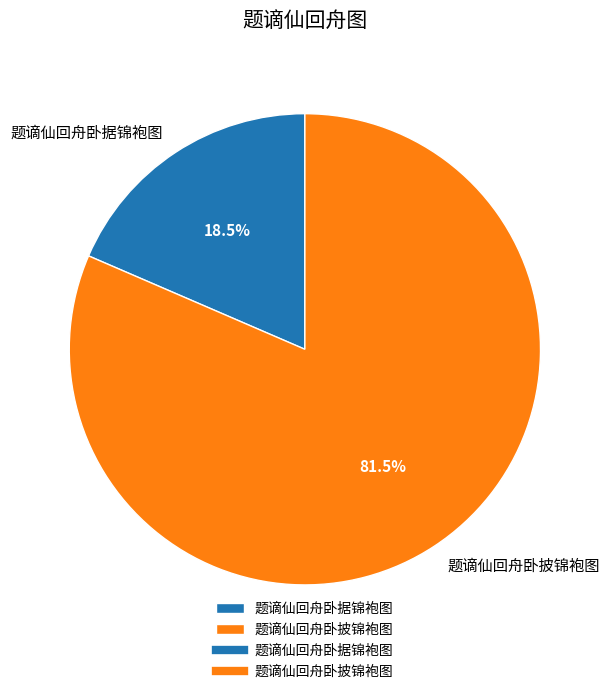

Do 题谪仙回舟卧据锦袍图 and 题谪仙回舟卧披锦袍图 together represent more than half of the pie?

Yes